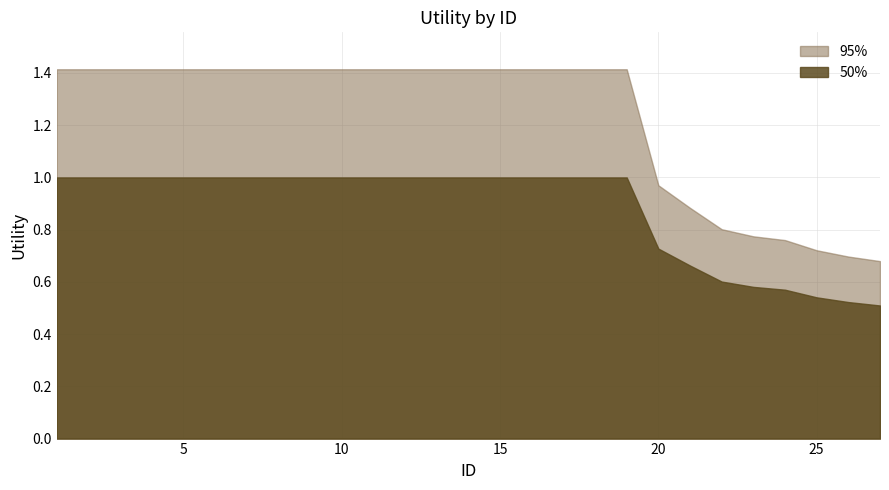

What is the sum of all Utility_95 values?

33.2